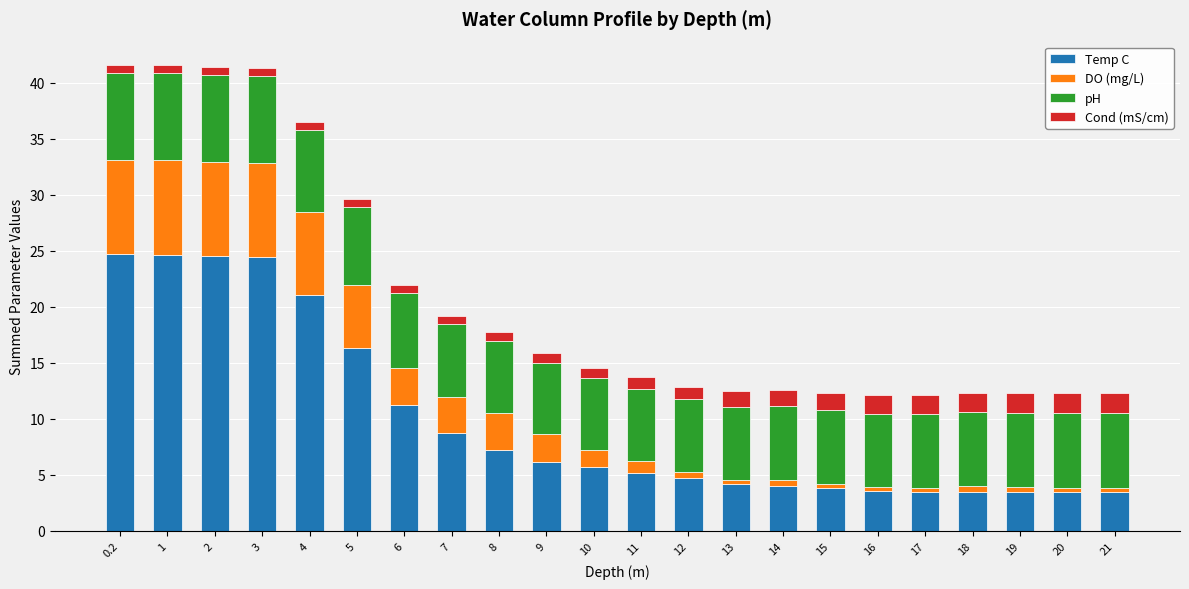

What is the average value of the Temp C series?

9.9